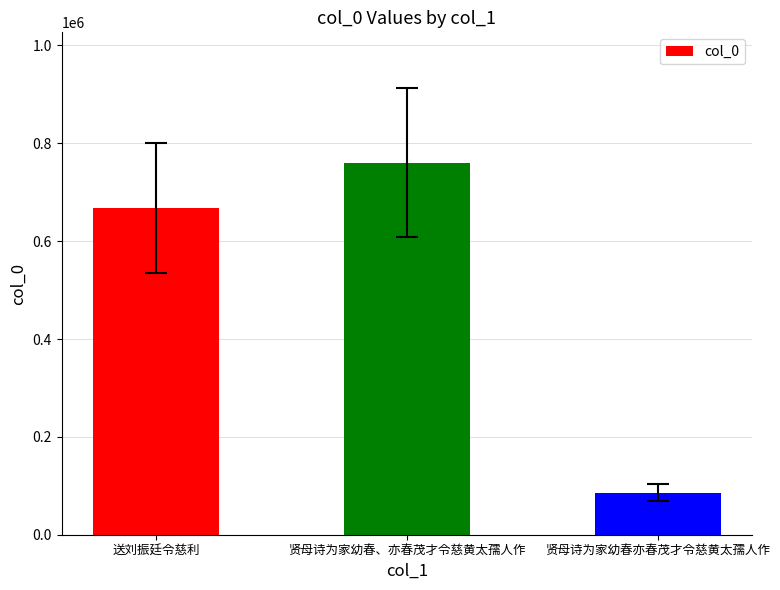

Rank the categories by value from highest to lowest.

贤母诗为家幼春、亦春茂才令慈黄太孺人作, 送刘振廷令慈利, 贤母诗为家幼春亦春茂才令慈黄太孺人作